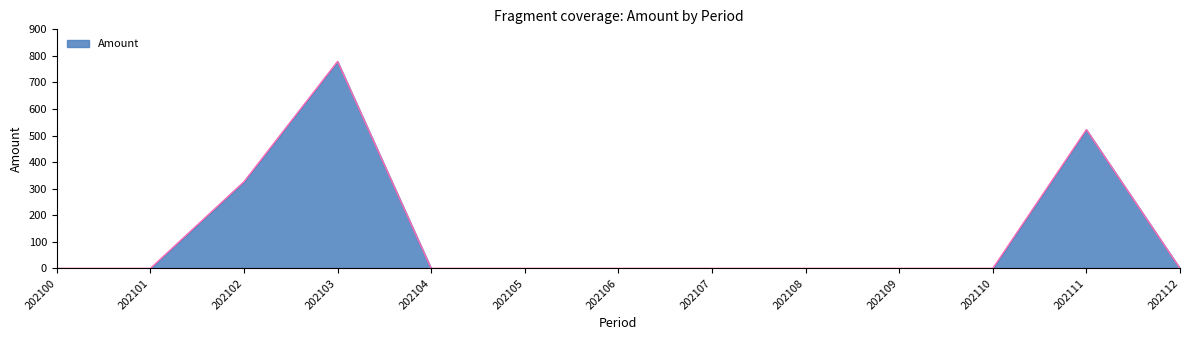

Is it true that the value at 202103 is 779.3?

True